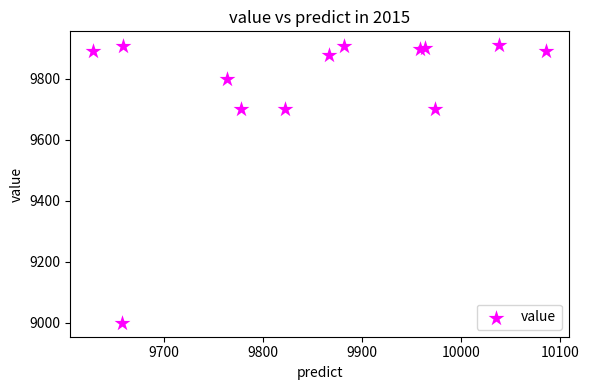

What is the range of Y values (max minus min)?

910.0